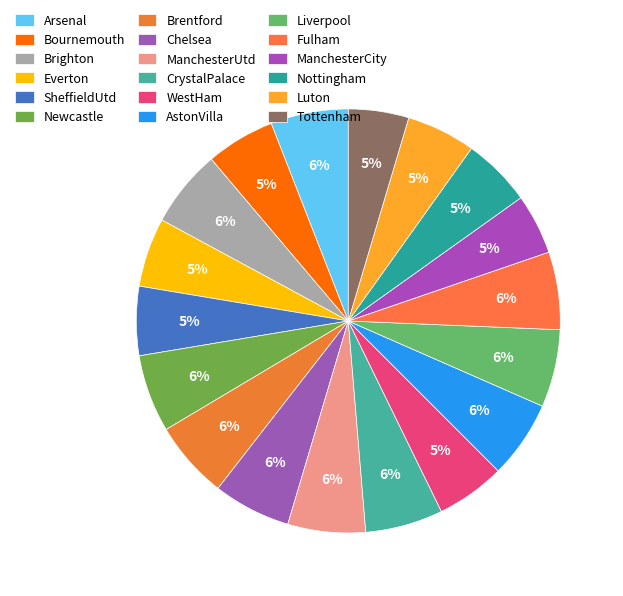

To the nearest percent, what is the combined percentage of Liverpool and Everton?

11%